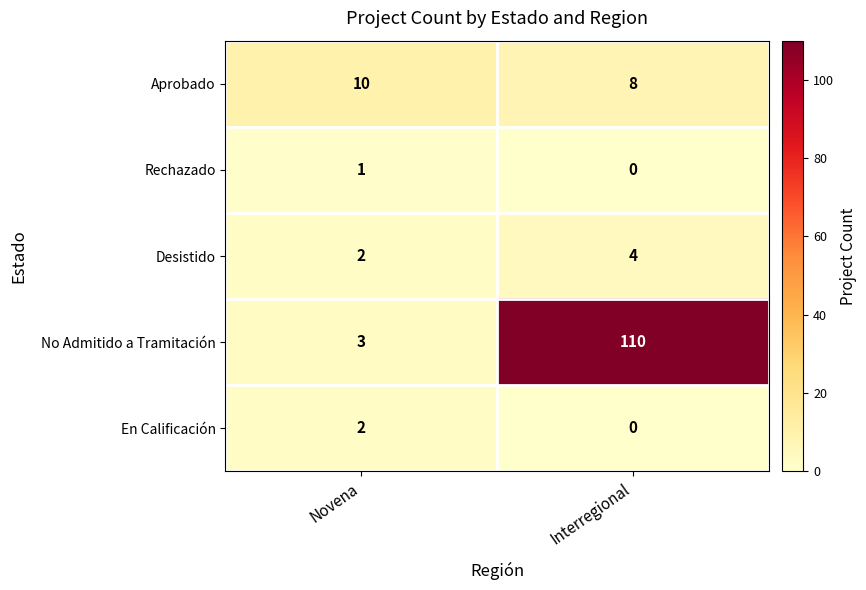

Is it true that En Calificación equals 2 at Novena?

True